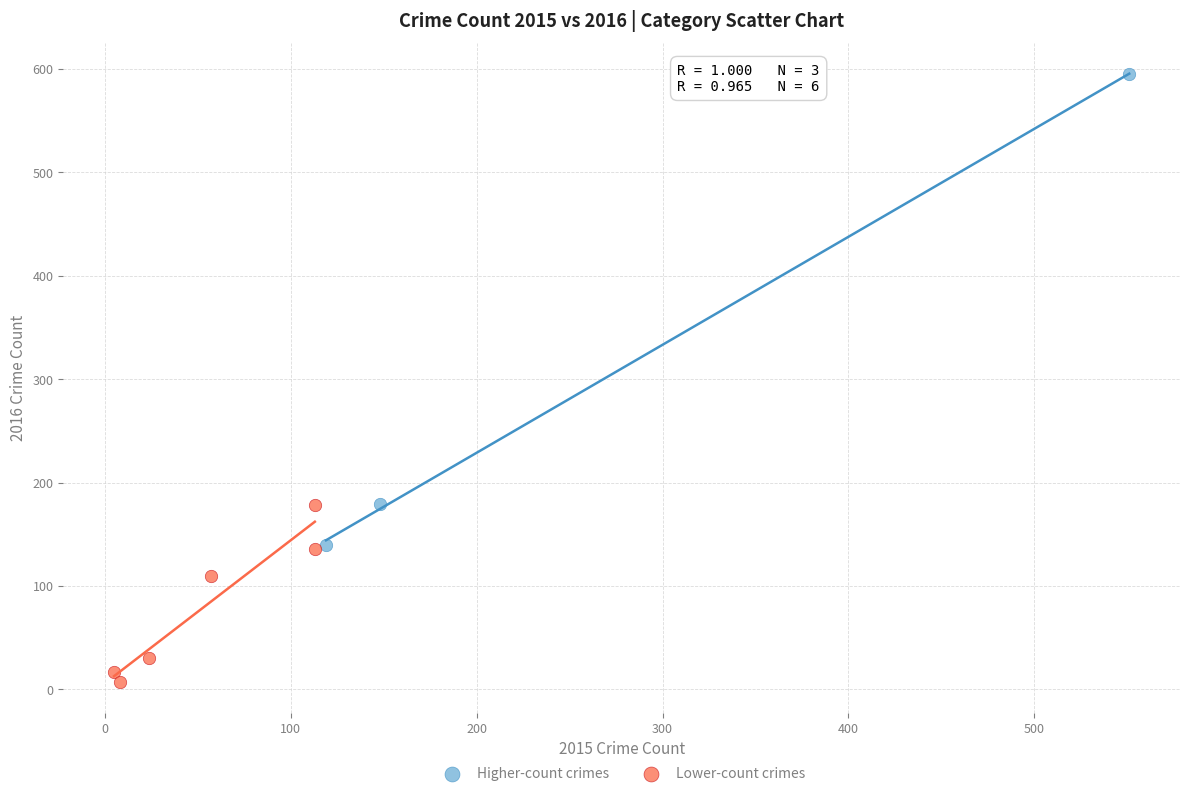

What are all the series names shown in the legend?

Higher-count crimes, Lower-count crimes